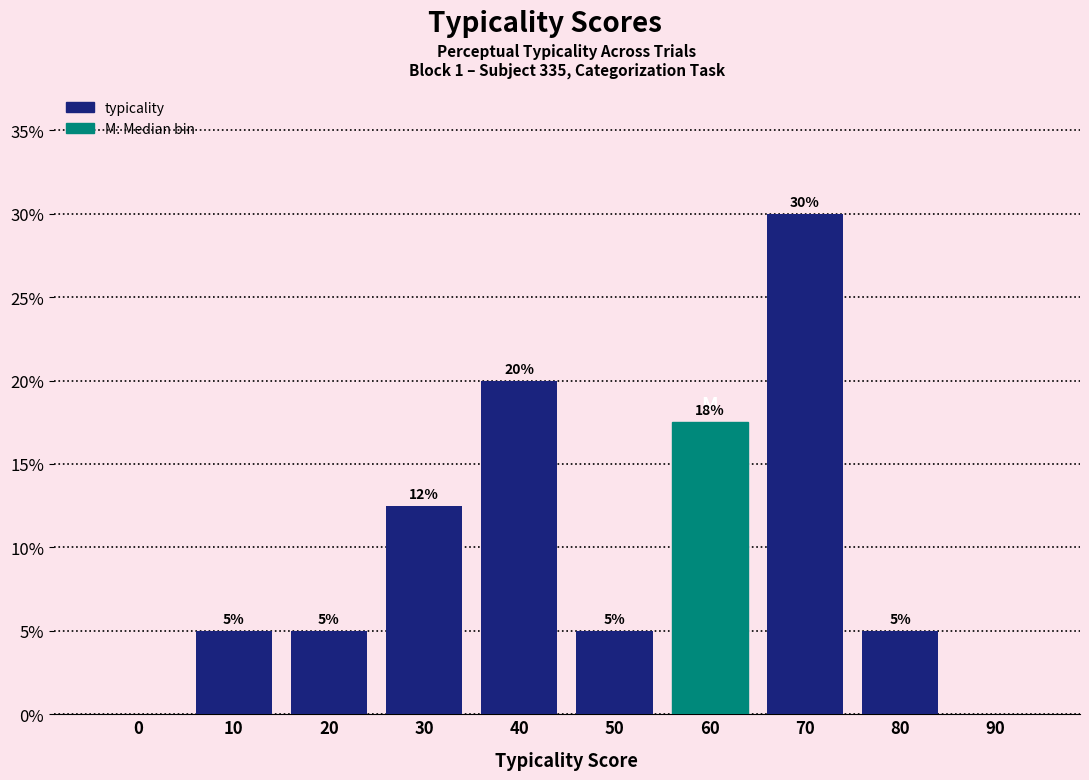

What is the maximum value shown in the chart?

30.0